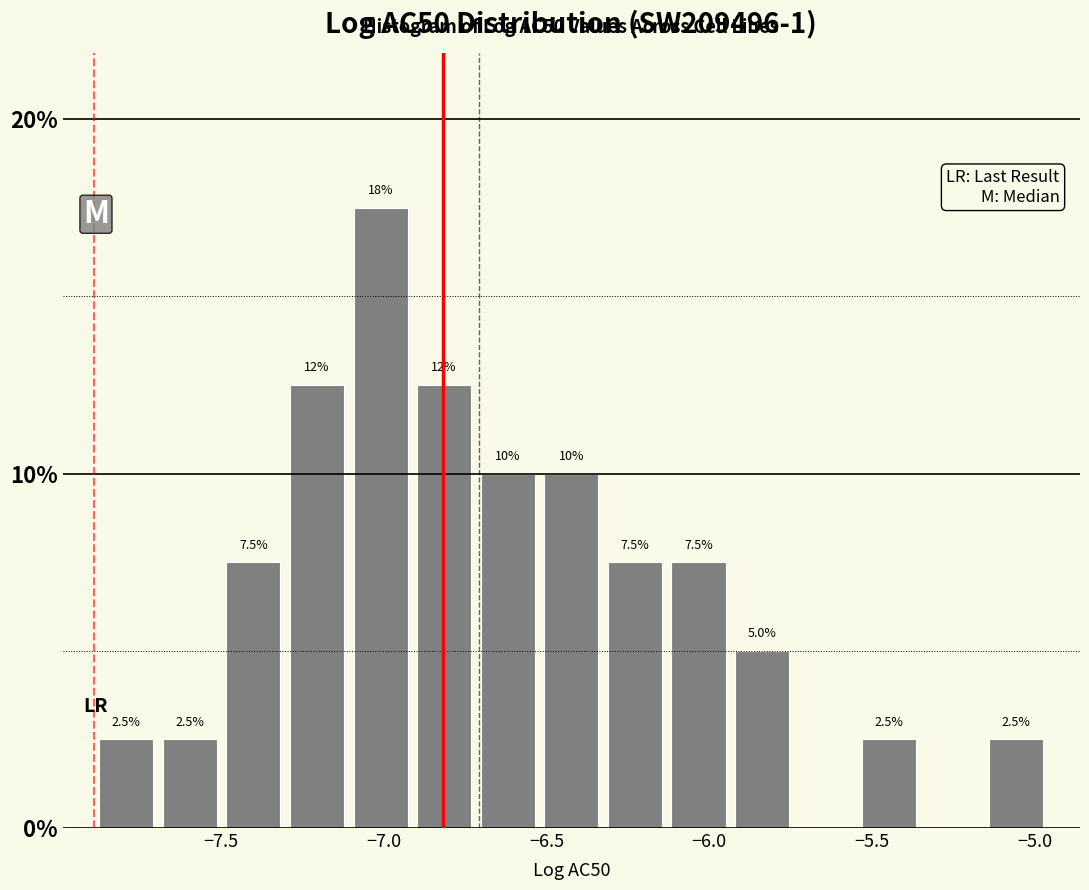

Read against the x-axis, roughly where is the centre of the tallest bar?

-7.00